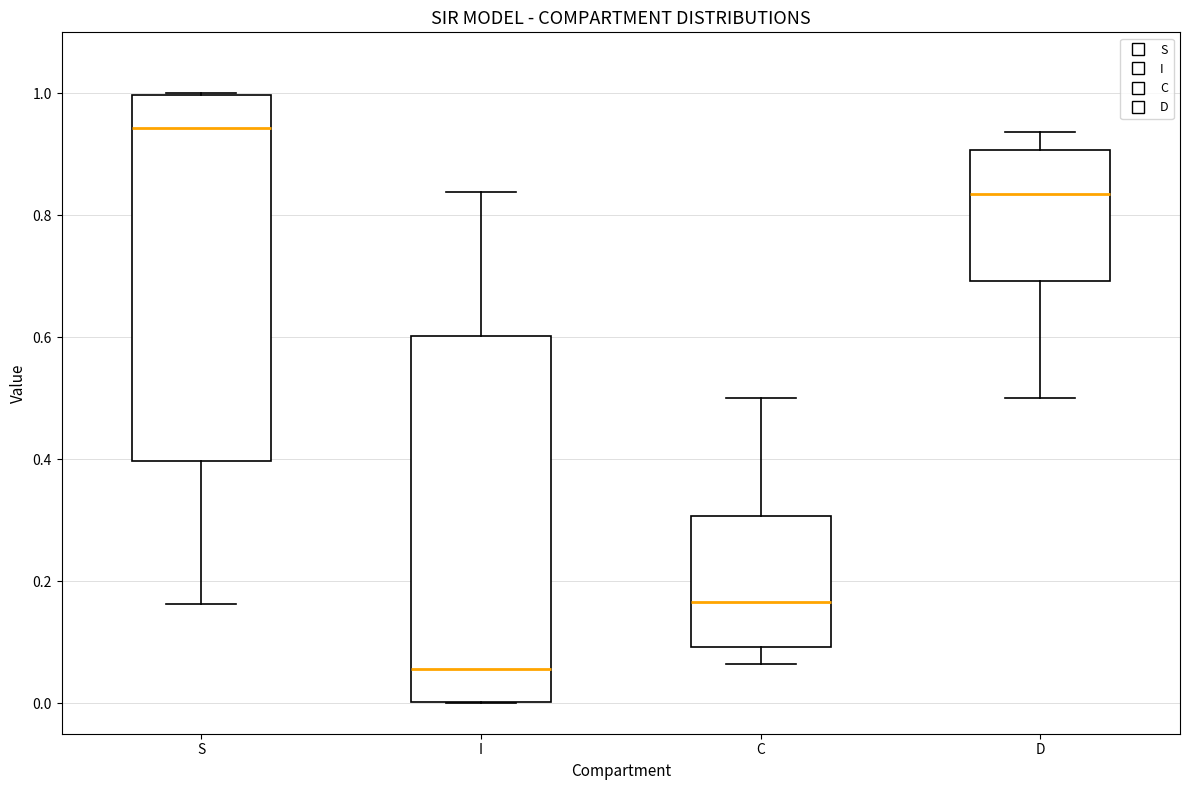

Which box has the highest median line?

S